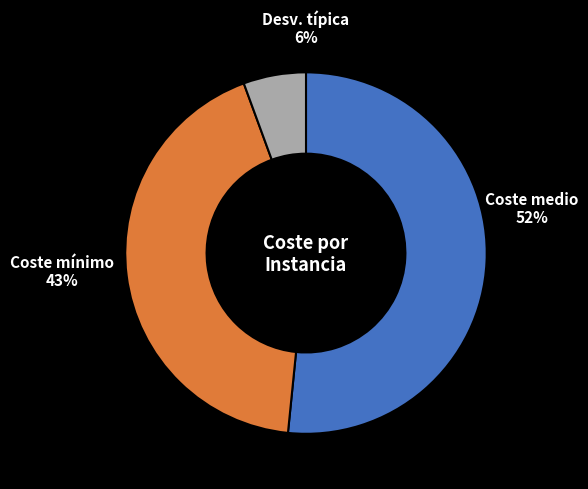

Count the number of slices in the pie.

3